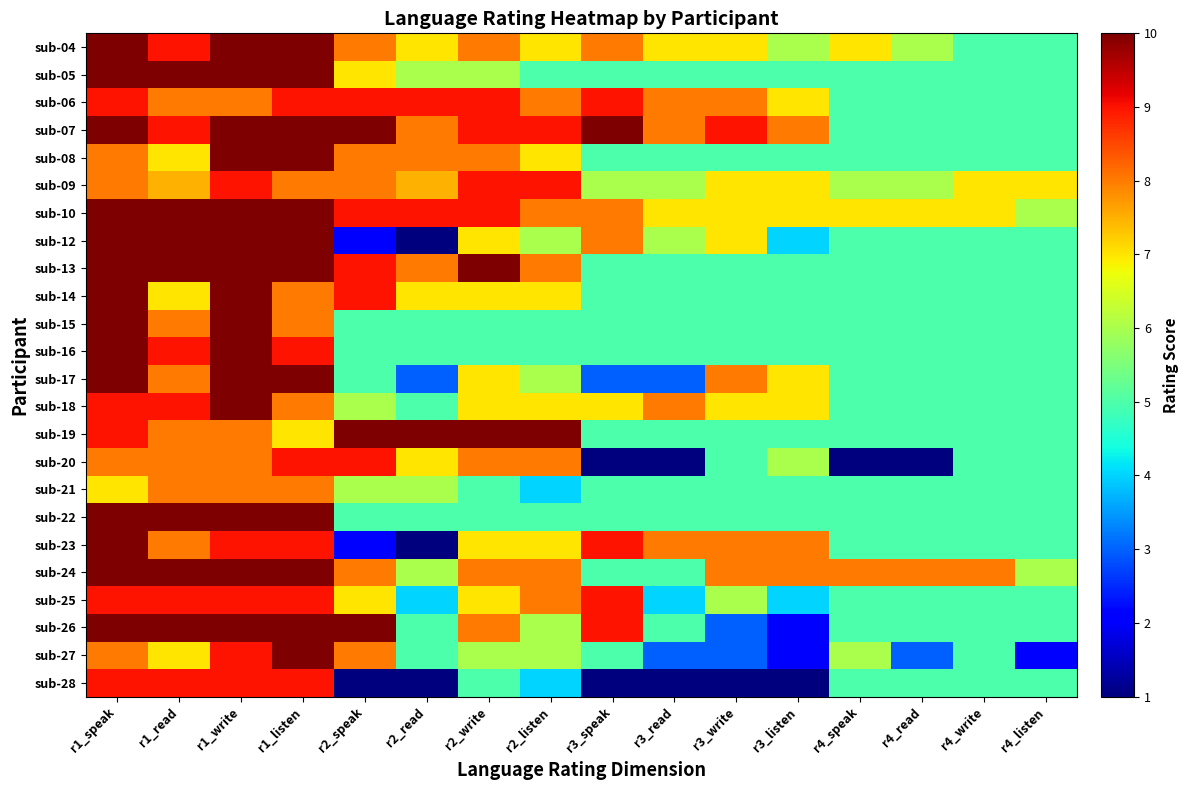

At r1_speak, list the series in order from smallest to largest.

sub-21, sub-08, sub-09, sub-20, sub-27, sub-06, sub-18, sub-19, sub-25, sub-28, sub-04, sub-05, sub-07, sub-10, sub-12, sub-13, sub-14, sub-15, sub-16, sub-17, sub-22, sub-23, sub-24, sub-26